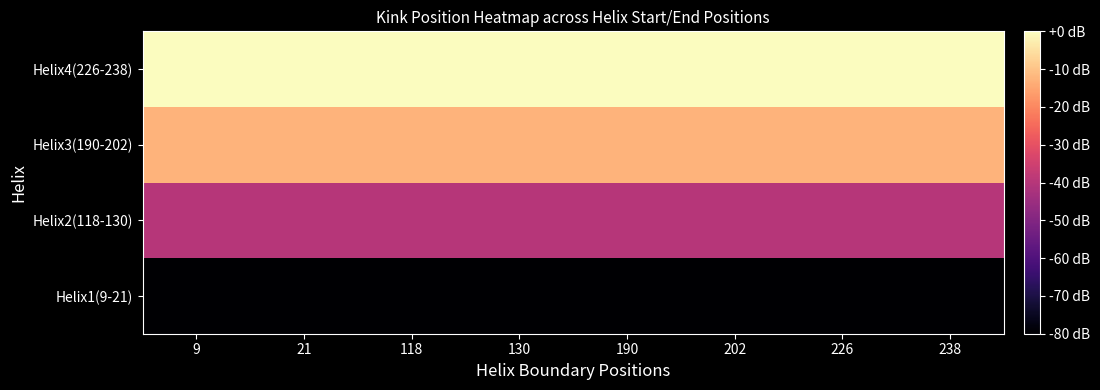

List the series in order of their peak value, lowest first.

Helix1(9-21), Helix2(118-130), Helix3(190-202), Helix4(226-238)